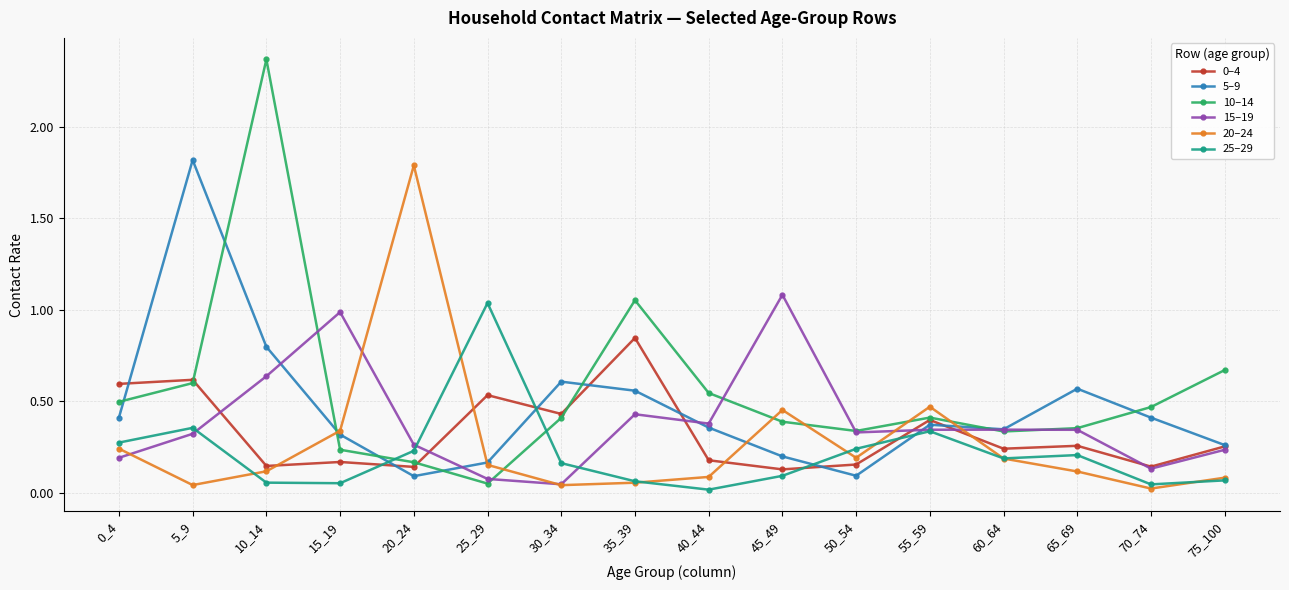

In 10–14, how many points are higher than both neighbors (excluding endpoints)?

3